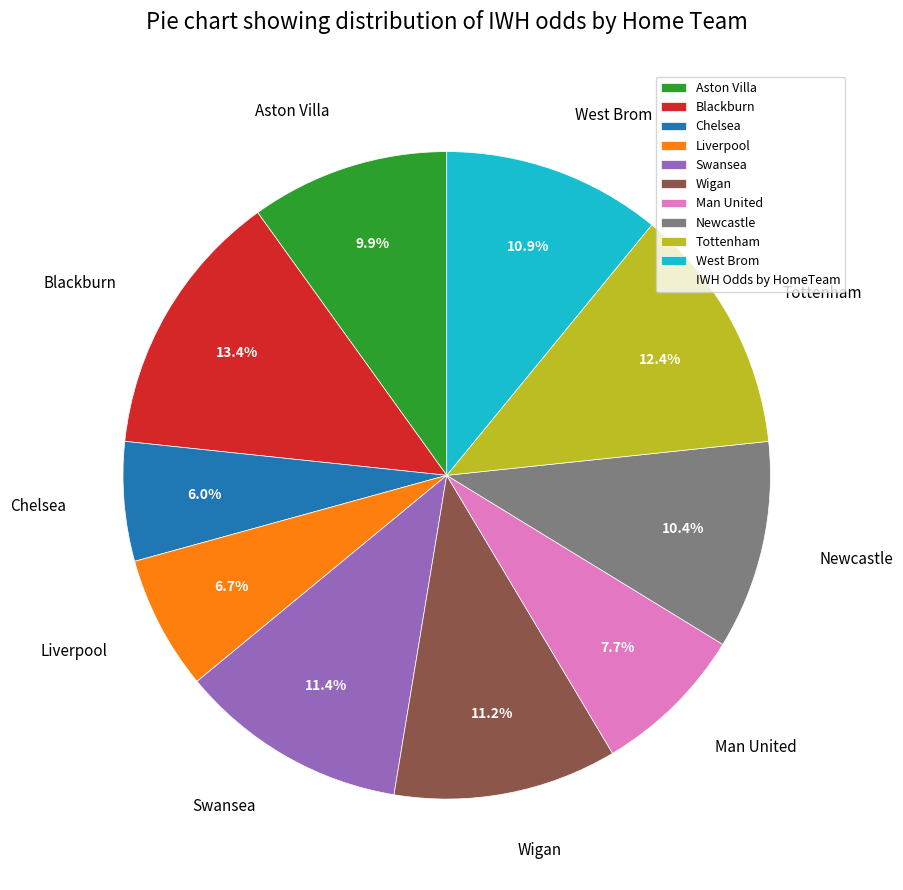

Which category has the biggest portion of the pie?

Blackburn